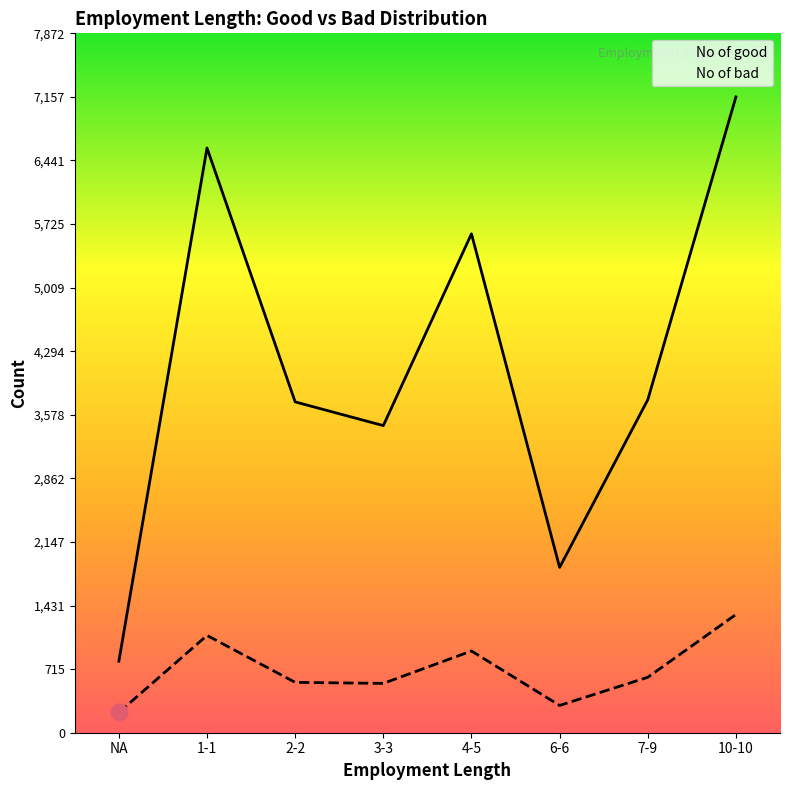

Which series changed the most between 1-1 and 7-9?

No of good